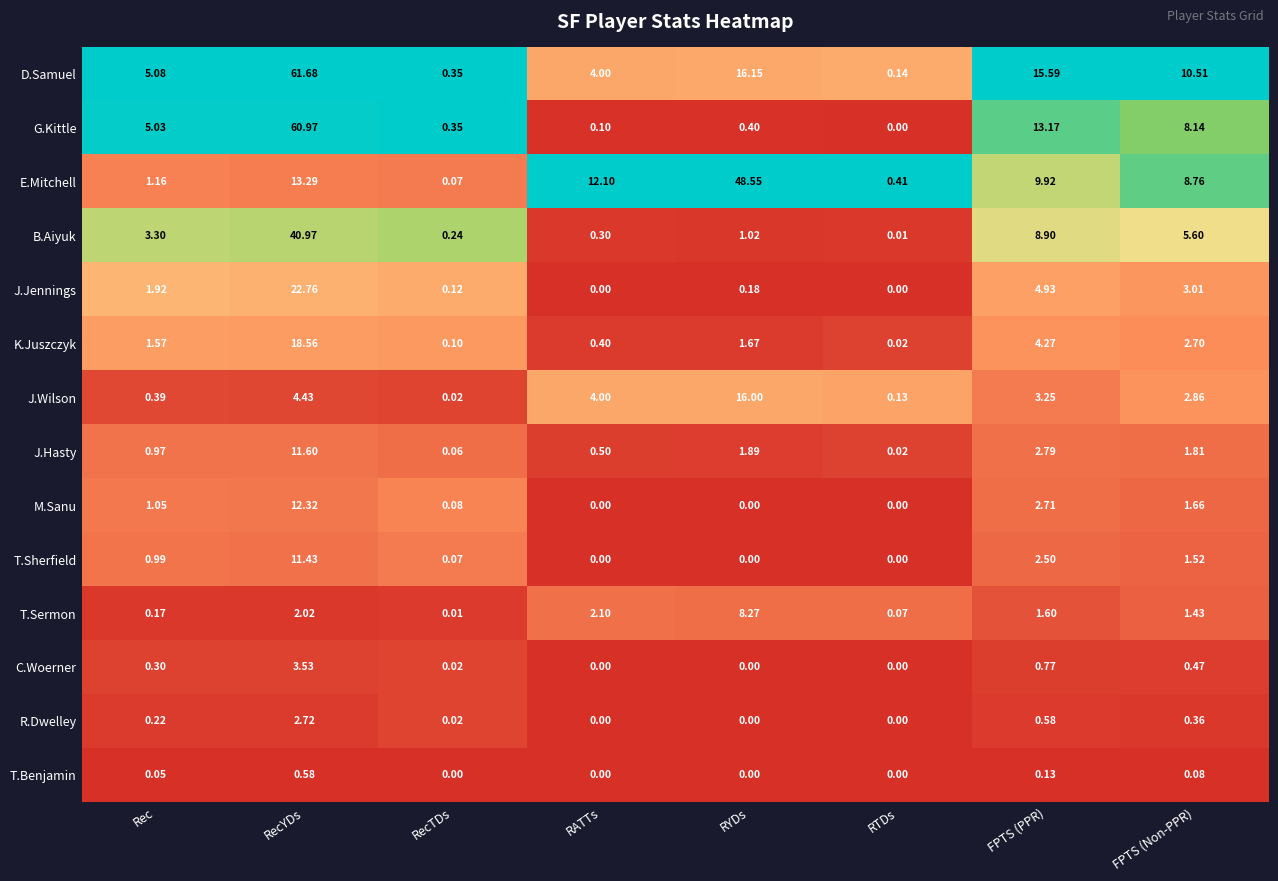

Where does the B.Aiyuk series first go above 3?

Rec